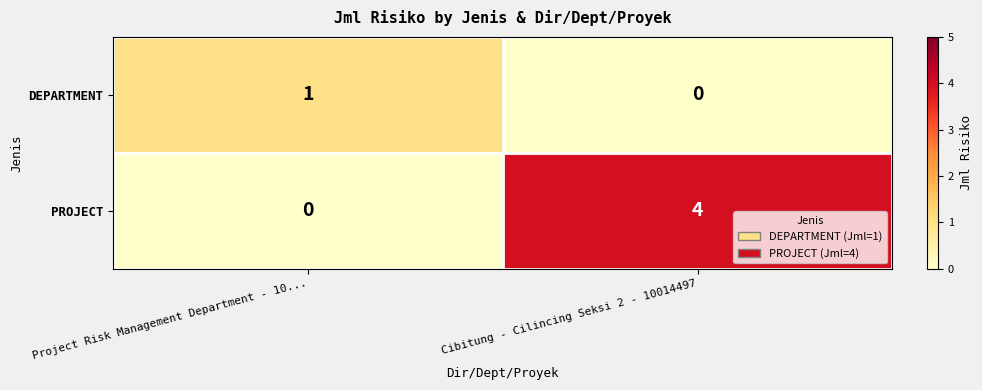

Reading right to left, what are all the values shown in this chart?

DEPARTMENT: 0	1
PROJECT: 4	0